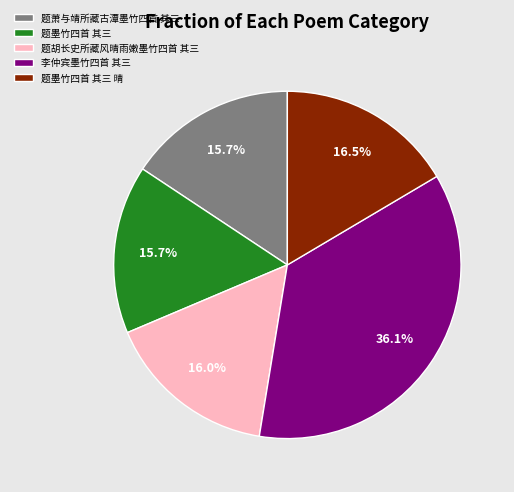

How much of the chart is everything except 题萧与靖所藏古潭墨竹四首 其三?

84.3%